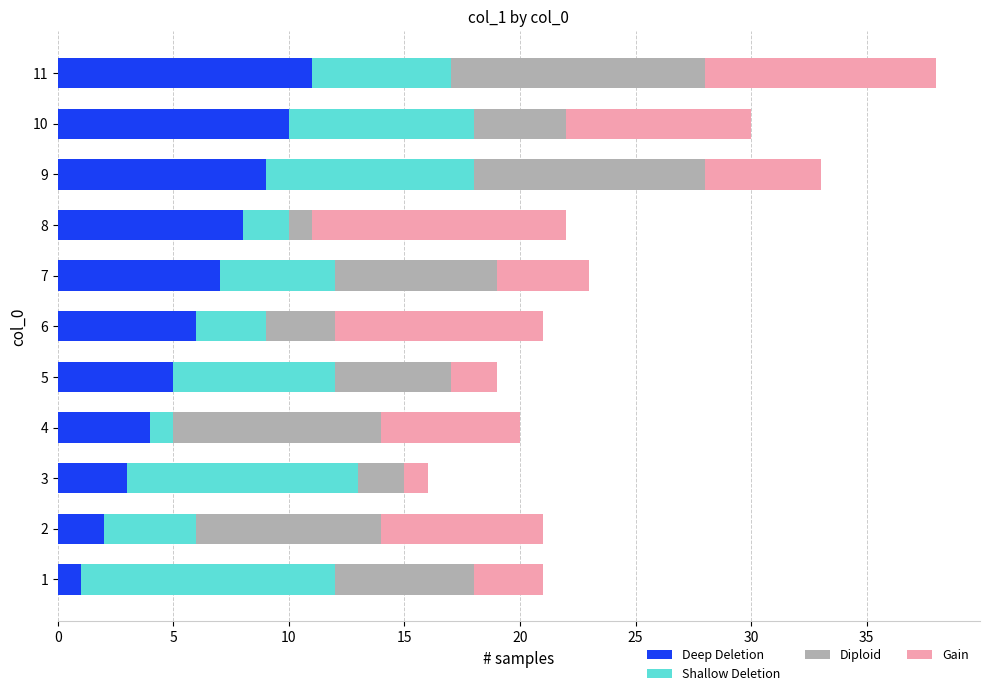

What is the maximum value for Deep Deletion?

11